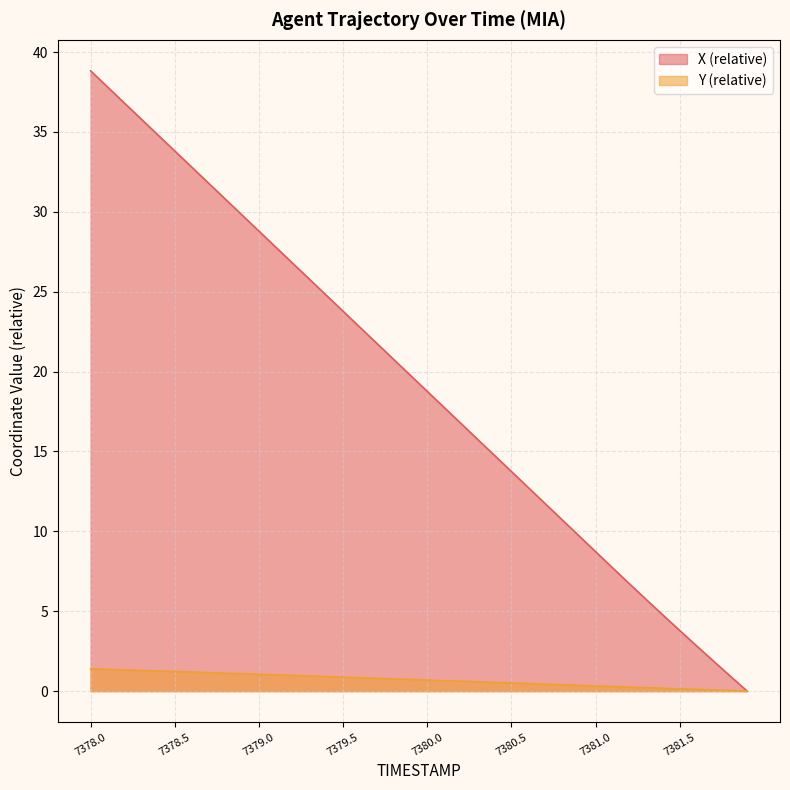

The X series shows 22.8 at 7379.6. True or false?

True